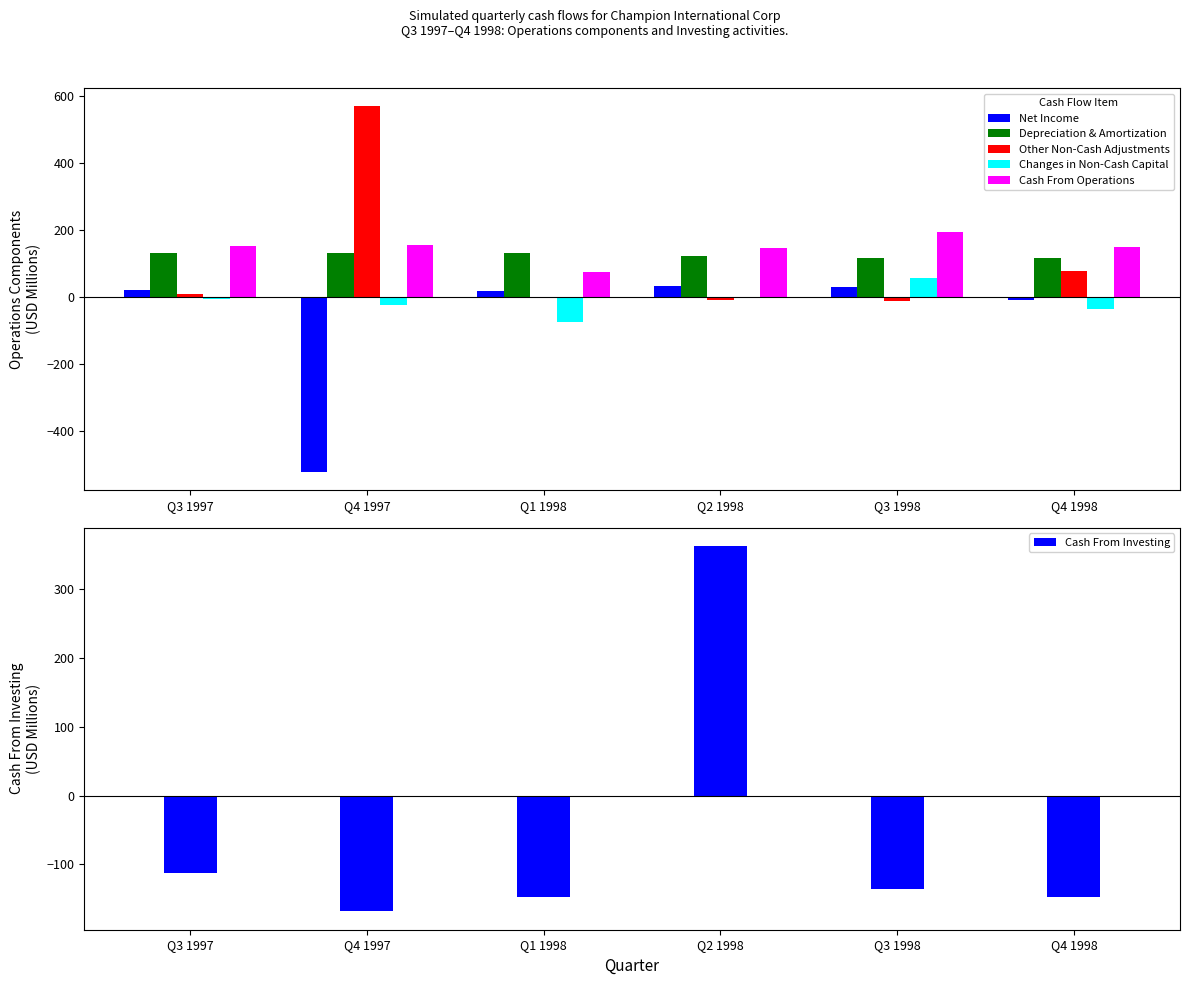

Reading right to left, transcribe all the data shown in this chart.

Net Income: Q4 1998=-7.1	Q3 1998=31.3	Q2 1998=32.1	Q1 1998=19.0	Q4 1997=-520.2	Q3 1997=20.2
Depreciation & Amortization: Q4 1998=115.9	Q3 1998=117.6	Q2 1998=123.3	Q1 1998=130.1	Q4 1997=132.1	Q3 1997=131.2
Other Non-Cash Adjustments: Q4 1998=77.2	Q3 1998=-12.1	Q2 1998=-8.3	Q1 1998=-1.9	Q4 1997=568.6	Q3 1997=8.9
Changes in Non-Cash Capital: Q4 1998=-35.7	Q3 1998=56.9	Q2 1998=0.7	Q1 1998=-73.0	Q4 1997=-24.3	Q3 1997=-6.8
Cash From Operations: Q4 1998=150.3	Q3 1998=193.7	Q2 1998=147.8	Q1 1998=74.2	Q4 1997=156.2	Q3 1997=153.6
Cash From Investing: Q4 1998=-146.8	Q3 1998=-135.7	Q2 1998=362.6	Q1 1998=-147.1	Q4 1997=-168.3	Q3 1997=-113.0